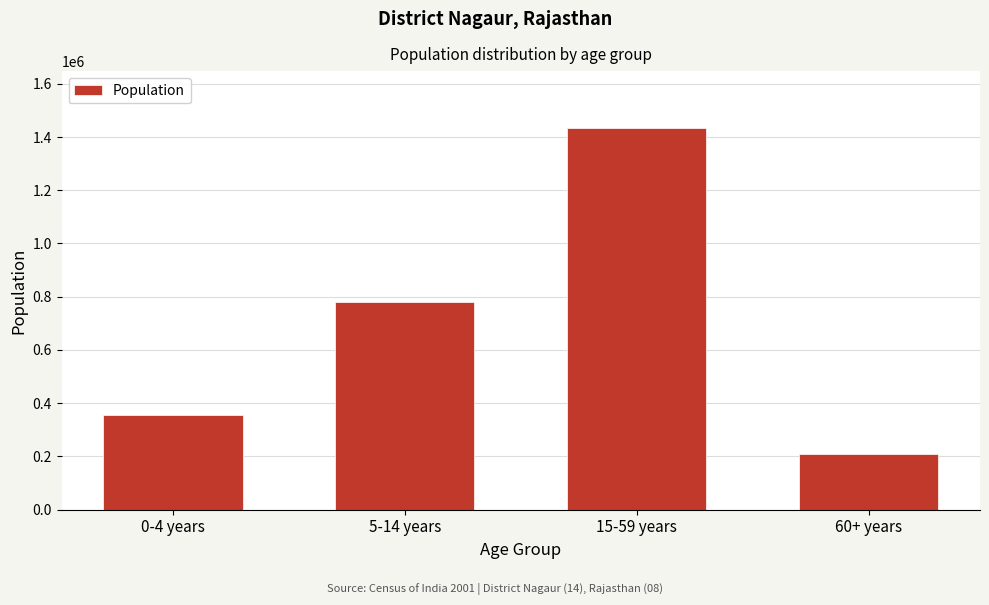

Reading left to right, list all the values displayed in this chart.

354671	780118	1432060	208209